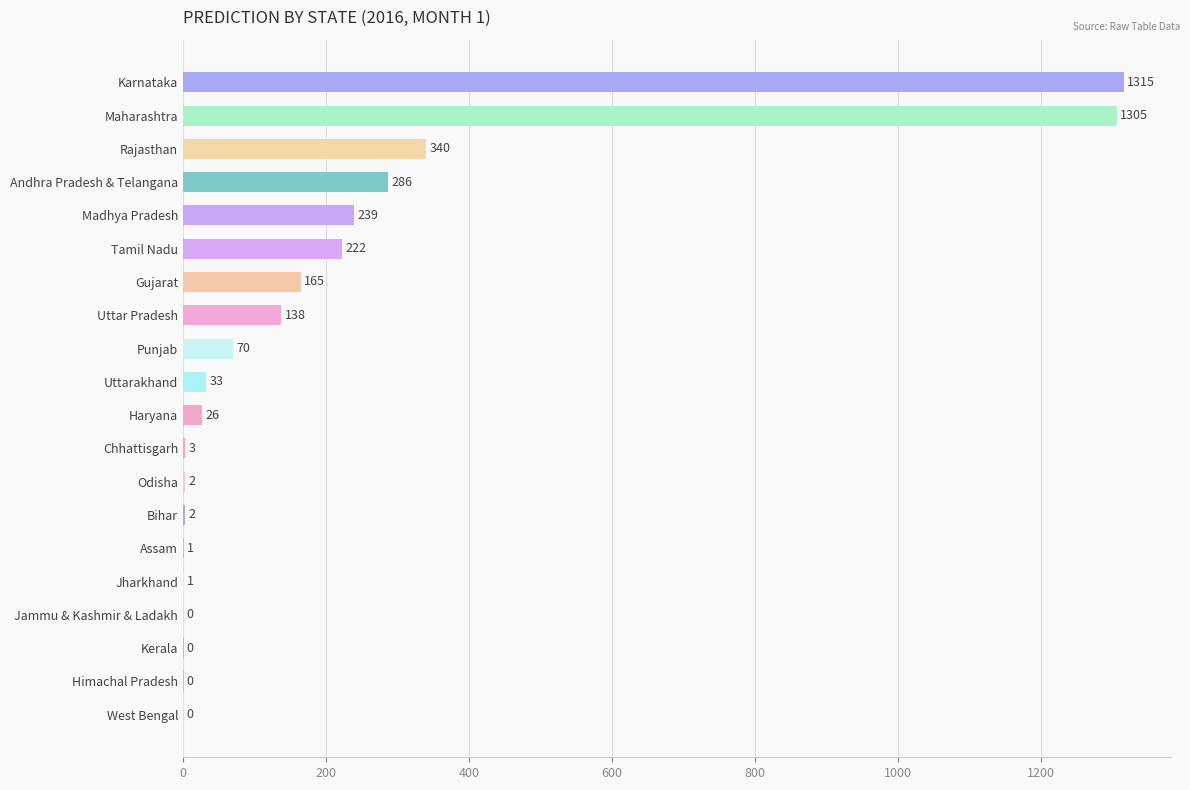

The chart shows a value of 440.1 at Maharashtra. True or false?

False